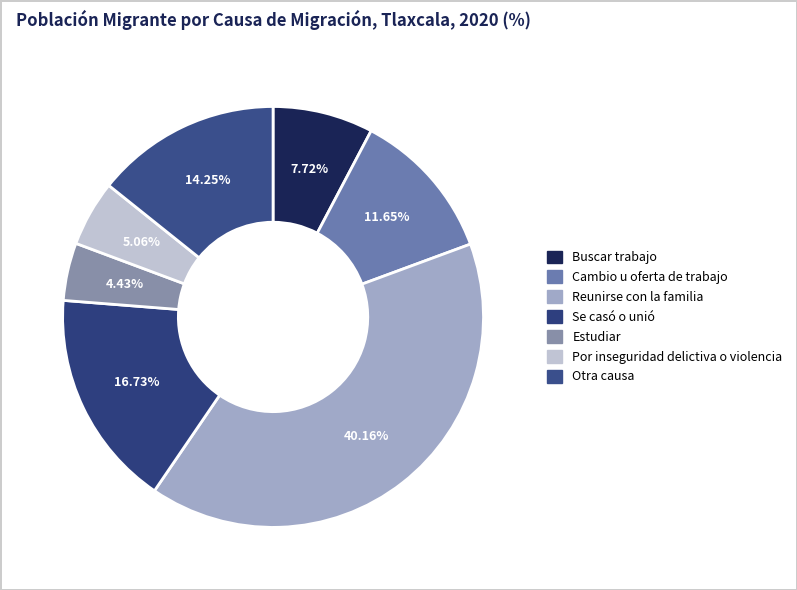

Does Cambio u oferta de trabajo represent more than half of the total?

No